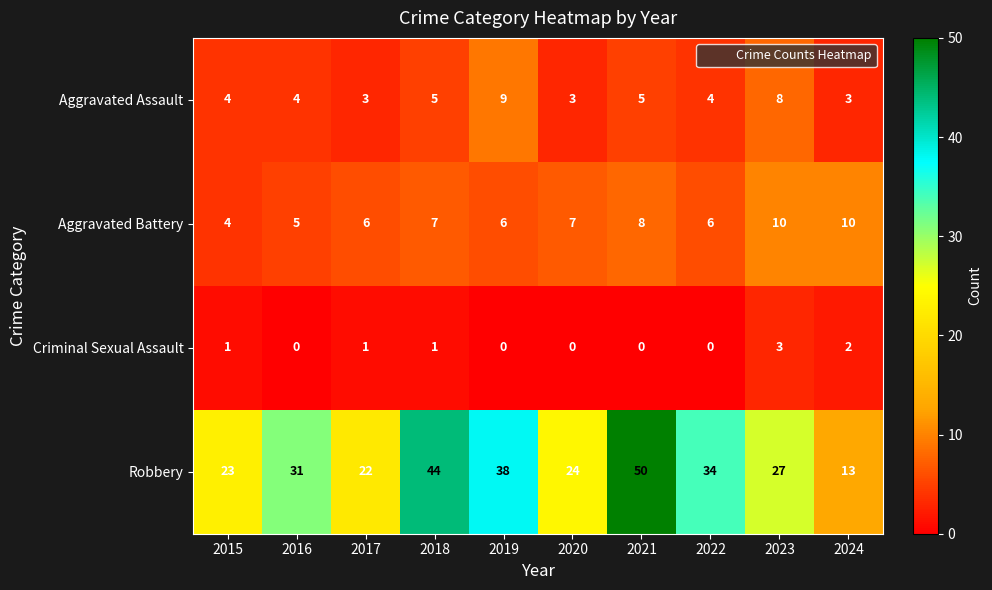

Is it true that Aggravated Assault equals 7 at 2021?

False